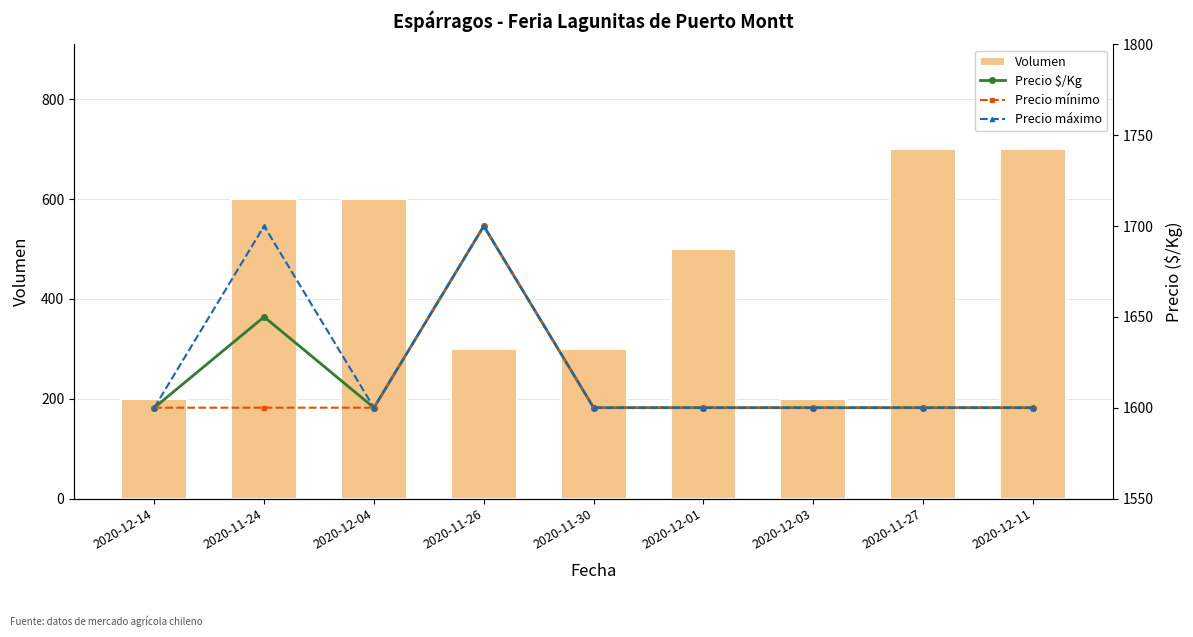

Reading left to right, transcribe all the data shown in this chart.

Volumen: 2020-12-14=200	2020-11-24=600	2020-12-04=600	2020-11-26=300	2020-11-30=300	2020-12-01=500	2020-12-03=200	2020-11-27=700	2020-12-11=700
Precio $/Kg: 2020-12-14=1600	2020-11-24=1650	2020-12-04=1600	2020-11-26=1700	2020-11-30=1600	2020-12-01=1600	2020-12-03=1600	2020-11-27=1600	2020-12-11=1600
Precio mínimo: 2020-12-14=1600	2020-11-24=1600	2020-12-04=1600	2020-11-26=1700	2020-11-30=1600	2020-12-01=1600	2020-12-03=1600	2020-11-27=1600	2020-12-11=1600
Precio máximo: 2020-12-14=1600	2020-11-24=1700	2020-12-04=1600	2020-11-26=1700	2020-11-30=1600	2020-12-01=1600	2020-12-03=1600	2020-11-27=1600	2020-12-11=1600